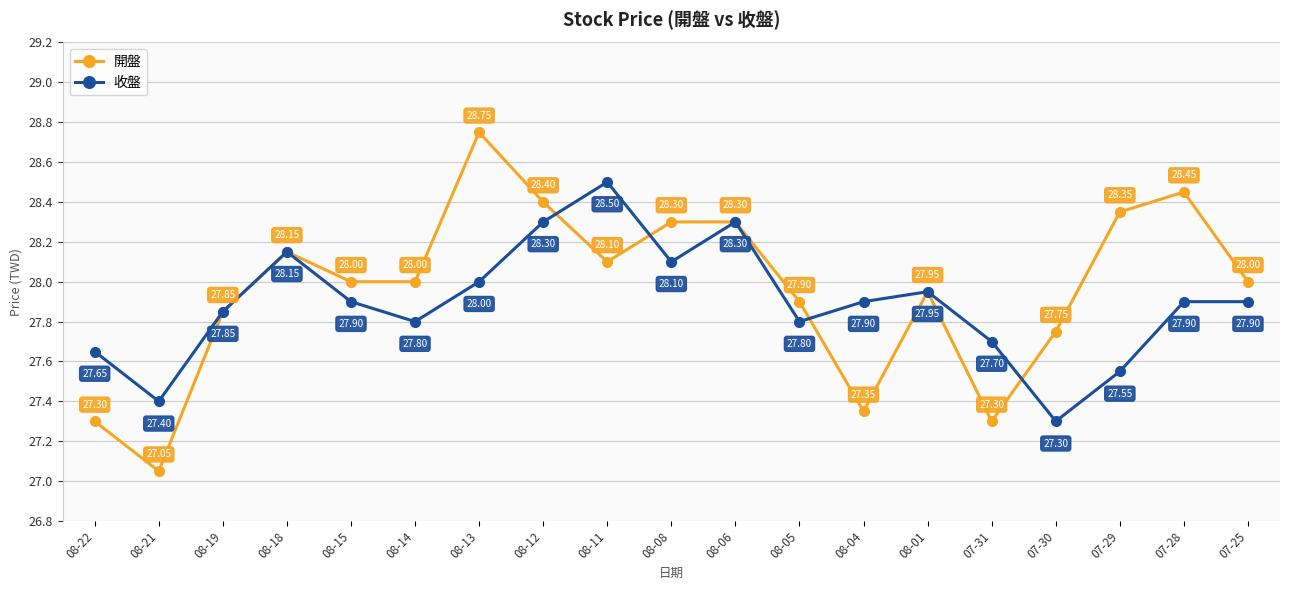

What is the total value across all series at 08-11?

56.6